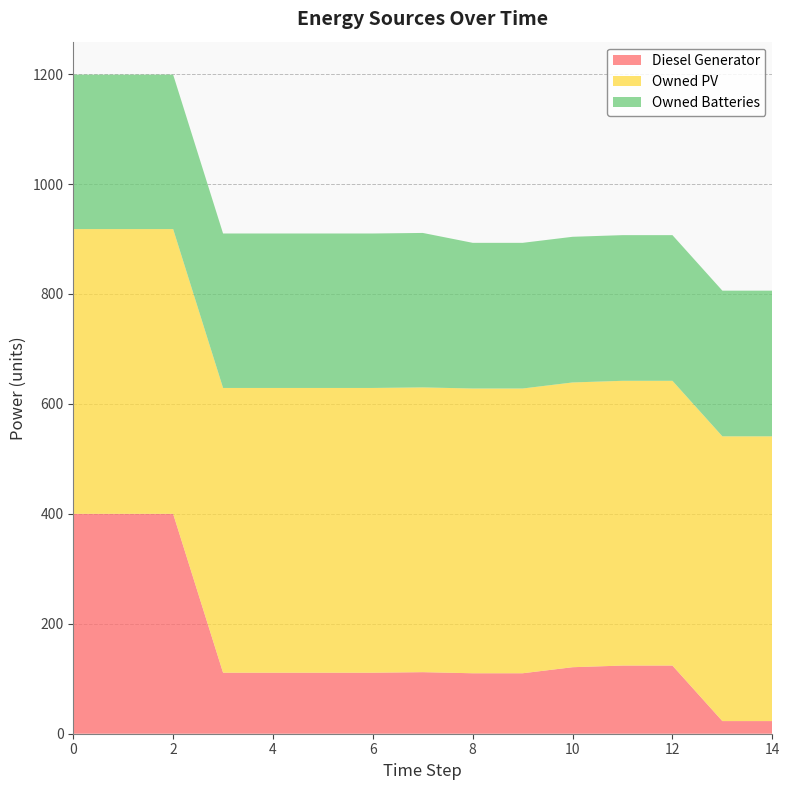

Reading right to left, what are all the values shown in this chart?

Diesel Generator: 23	23	124	124	121	110	110	112	111	111	111	111	400	400	400
Owned PV: 518	518	518	518	518	518	518	518	518	518	518	518	518	518	518
Owned Batteries: 265	265	265	265	265	265	265	281	281	281	281	281	281	281	281